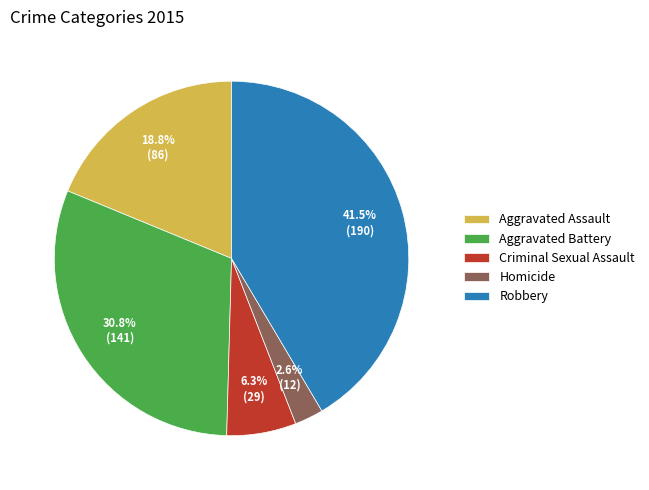

To the nearest percent, what is the difference between the largest and smallest slice percentages?

39%